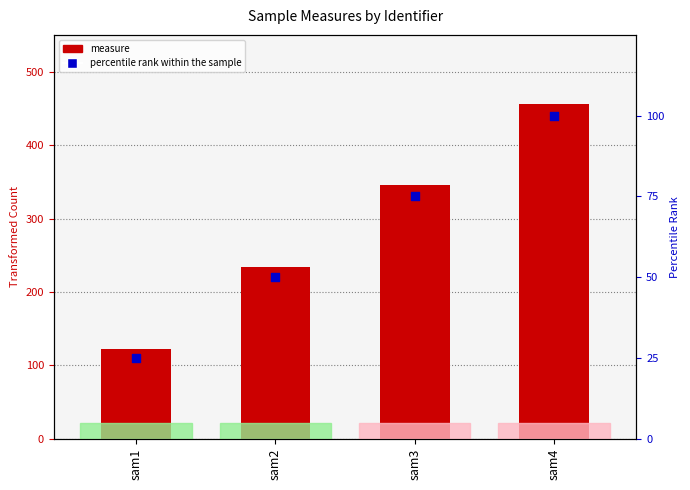

What is the total value across all series at sam3?

420